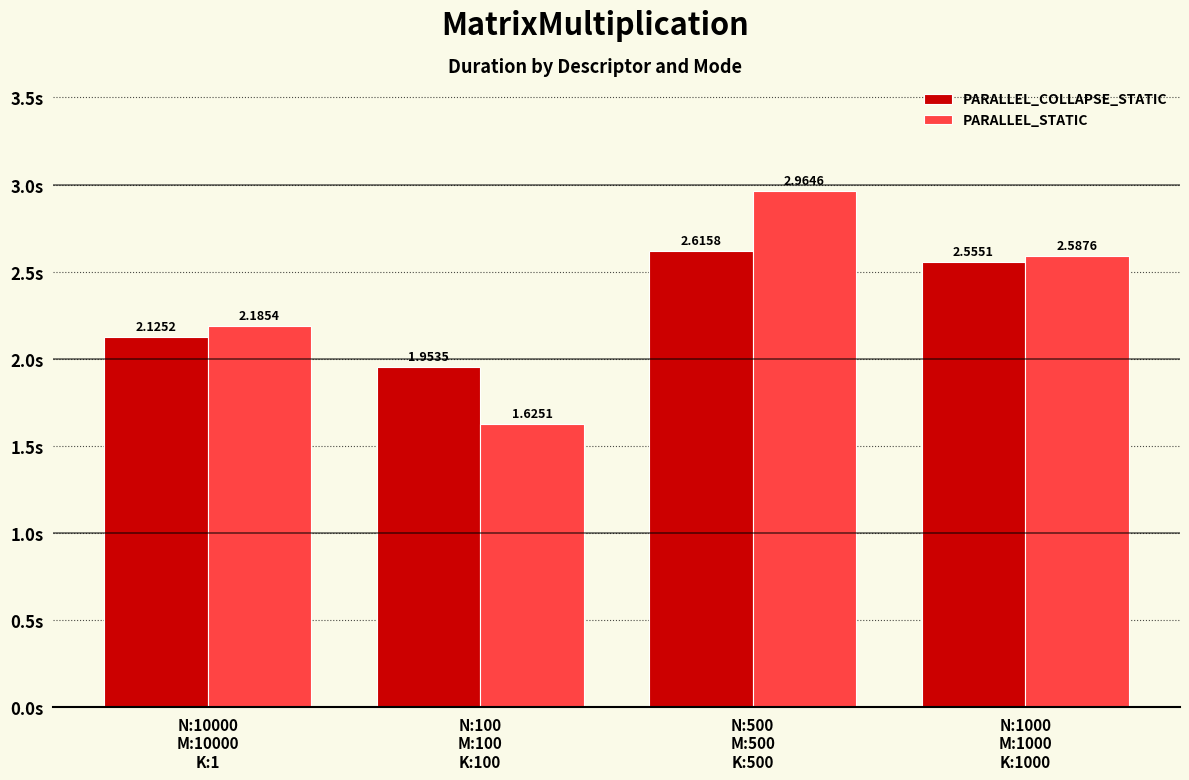

Where does the PARALLEL_COLLAPSE_STATIC series first go above 2?

N:10000
M:10000
K:1